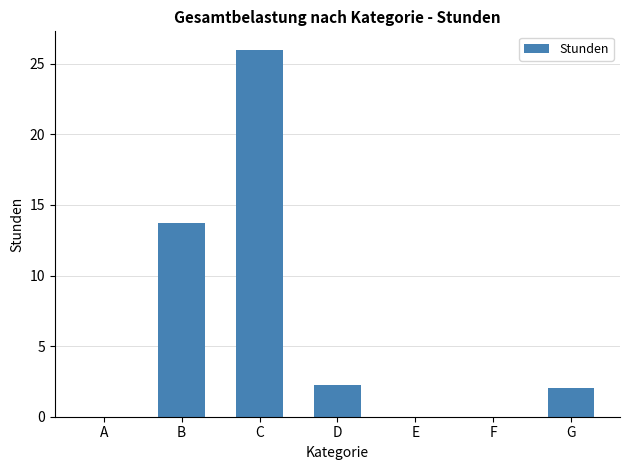

The chart shows a value of 2.2 at D. True or false?

True